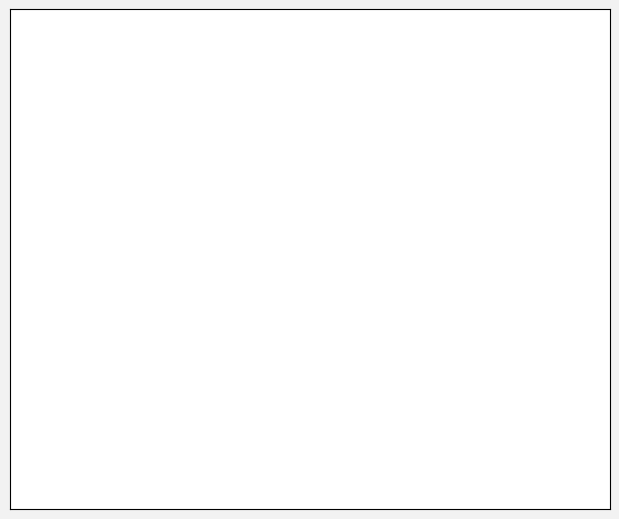

Which slice is the smallest?

Percent